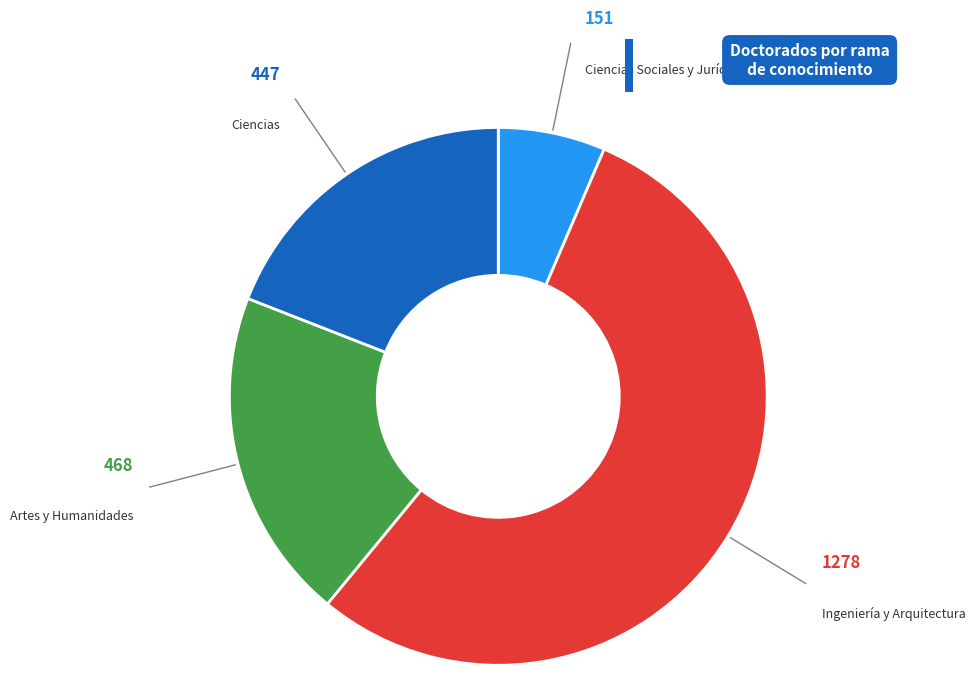

Is there a majority slice in this chart?

Yes